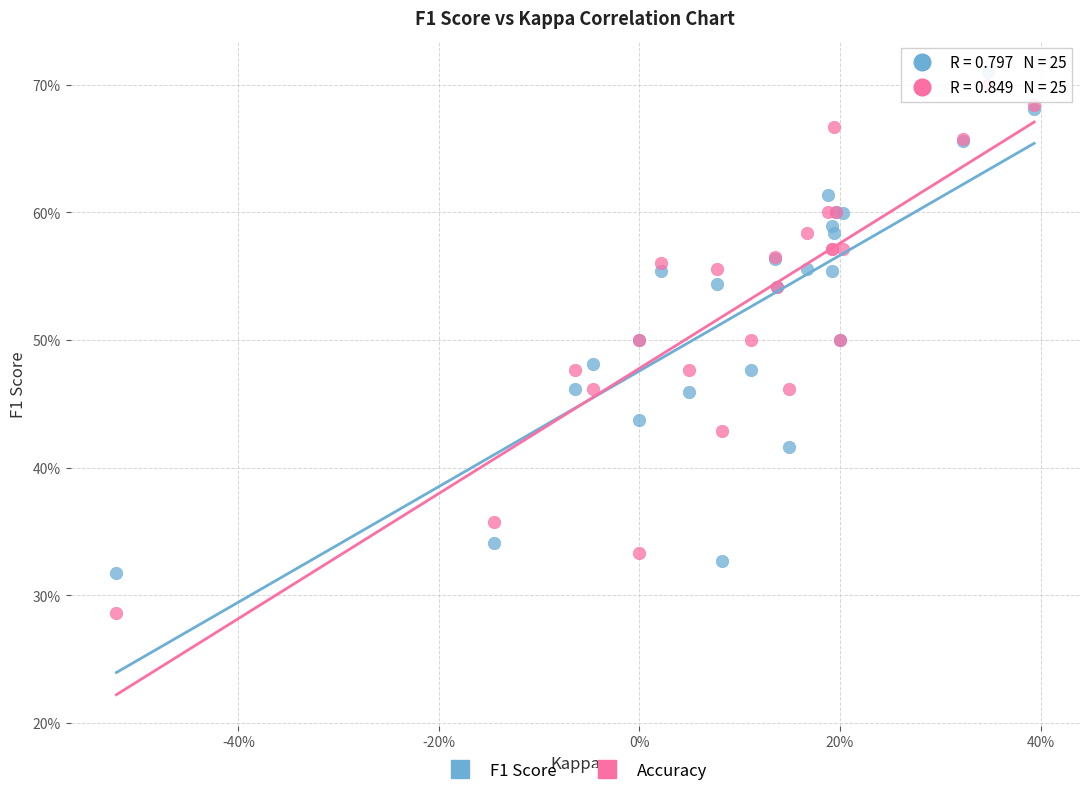

Which series contains the lowest Y value?

Accuracy